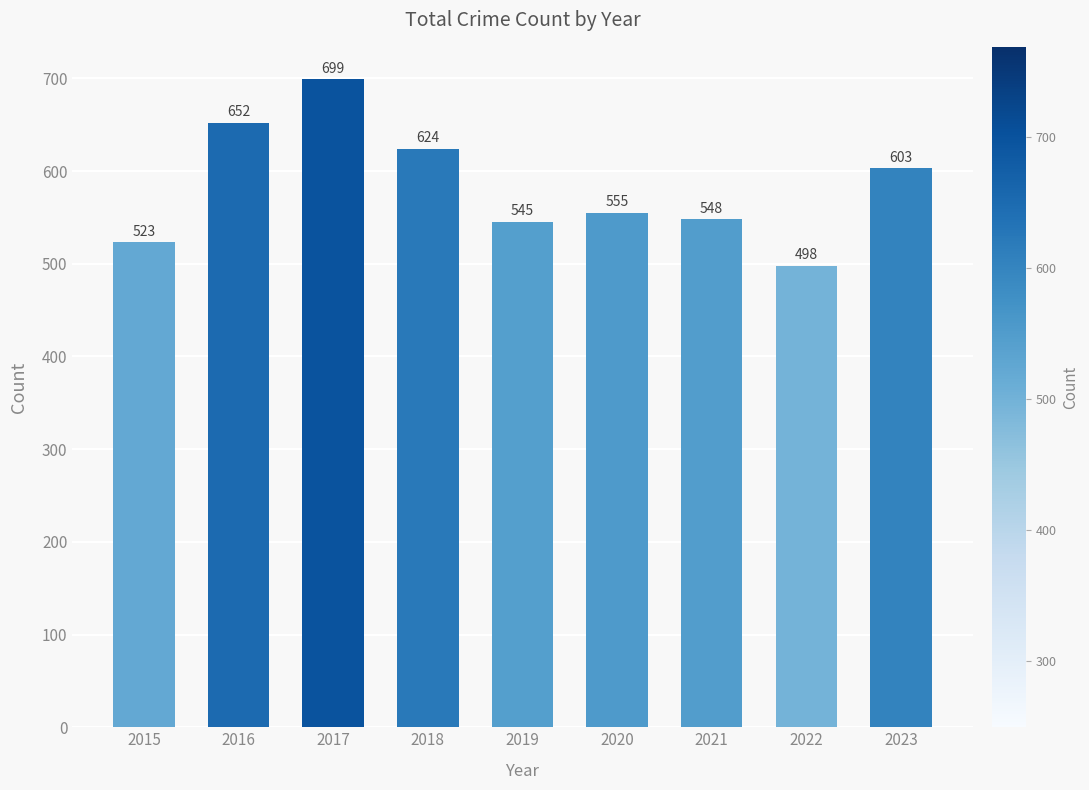

Approximately how many times larger is the value at 2022 compared to 2021?

0.9